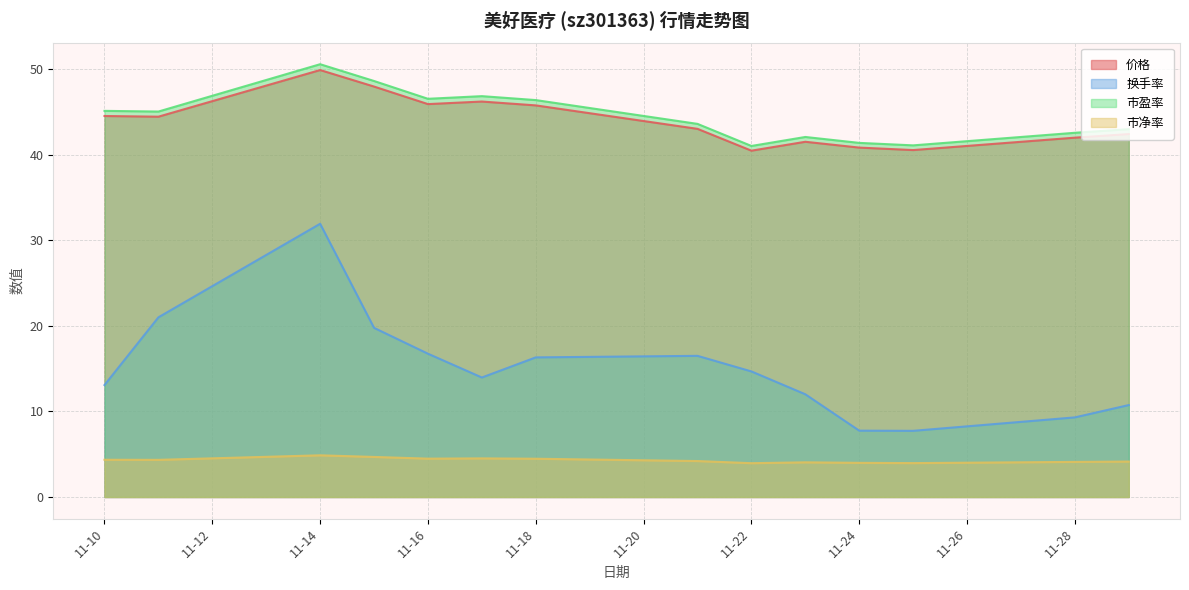

The value of 市盈率 at 11-22 is 9.3. True or false?

False